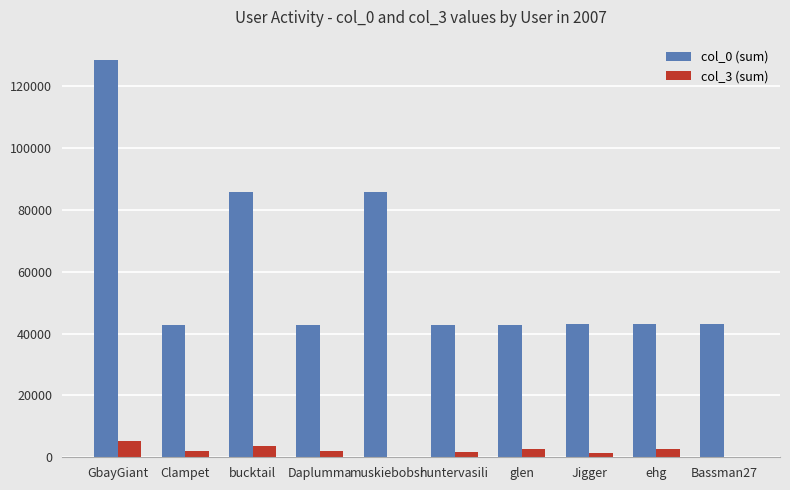

What is the greatest value displayed?

128681